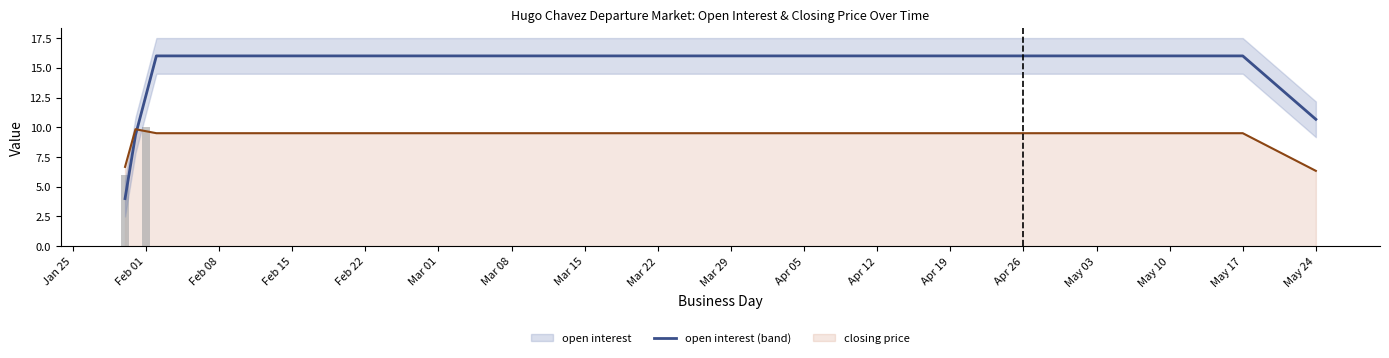

What is the label of the 12th bar from the right?

Mar 08